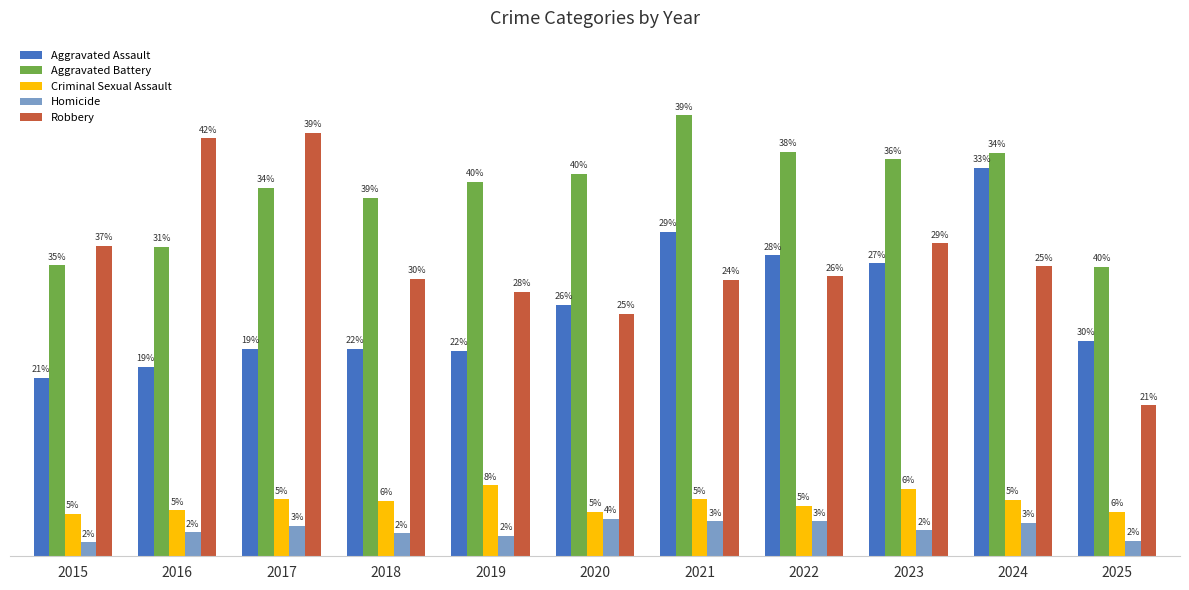

What is the minimum value shown in the chart?

15